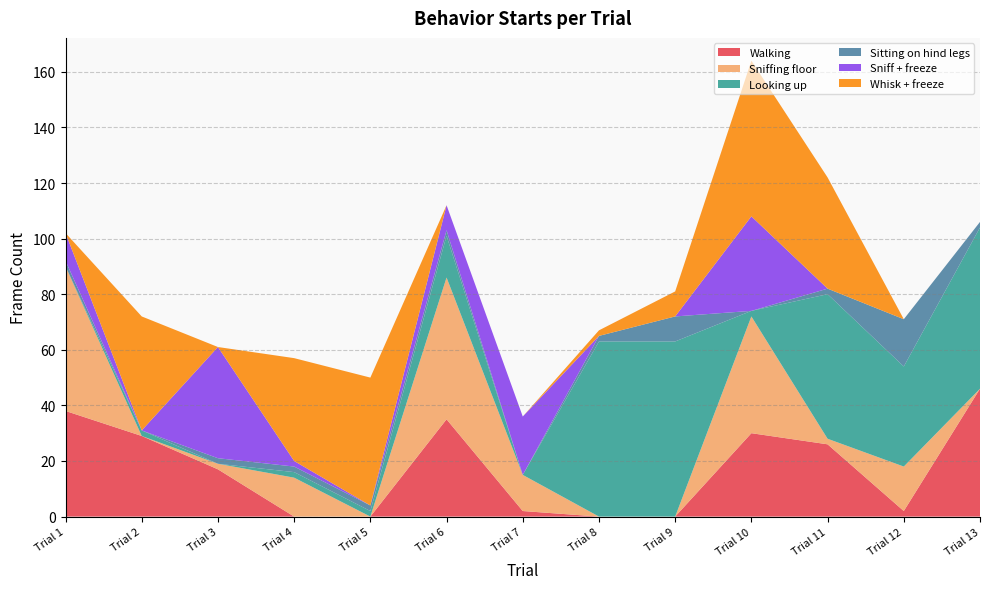

Reading left to right, transcribe all the data shown in this chart.

Walking: Trial 1=38	Trial 2=29	Trial 3=17	Trial 4=0	Trial 5=0	Trial 6=35	Trial 7=2	Trial 8=0	Trial 9=0	Trial 10=30	Trial 11=26	Trial 12=2	Trial 13=46
Sniffing floor: Trial 1=52	Trial 2=0	Trial 3=2	Trial 4=14	Trial 5=0	Trial 6=51	Trial 7=13	Trial 8=0	Trial 9=0	Trial 10=42	Trial 11=2	Trial 12=16	Trial 13=0
Looking up: Trial 1=0	Trial 2=2	Trial 3=0	Trial 4=2	Trial 5=2	Trial 6=15	Trial 7=0	Trial 8=63	Trial 9=63	Trial 10=2	Trial 11=52	Trial 12=36	Trial 13=58
Sitting on hind legs: Trial 1=2	Trial 2=0	Trial 3=2	Trial 4=2	Trial 5=2	Trial 6=2	Trial 7=0	Trial 8=2	Trial 9=9	Trial 10=0	Trial 11=2	Trial 12=17	Trial 13=2
Sniff + freeze: Trial 1=10	Trial 2=0	Trial 3=40	Trial 4=2	Trial 5=0	Trial 6=9	Trial 7=21	Trial 8=0	Trial 9=0	Trial 10=34	Trial 11=0	Trial 12=0	Trial 13=0
Whisk + freeze: Trial 1=0	Trial 2=41	Trial 3=0	Trial 4=37	Trial 5=46	Trial 6=0	Trial 7=0	Trial 8=2	Trial 9=9	Trial 10=56	Trial 11=40	Trial 12=0	Trial 13=0